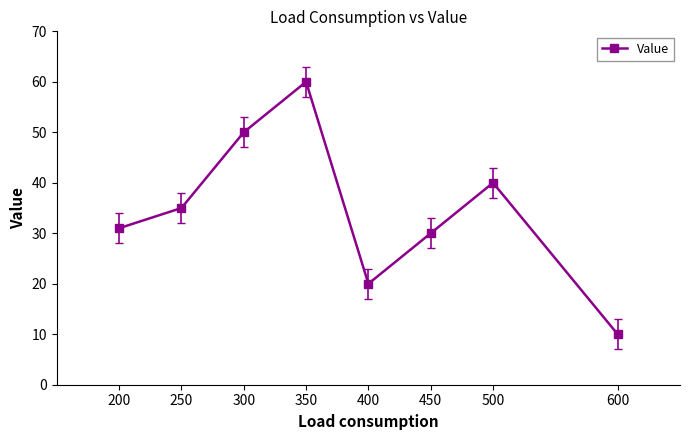

At which category does the chart reach its minimum across all series?

600